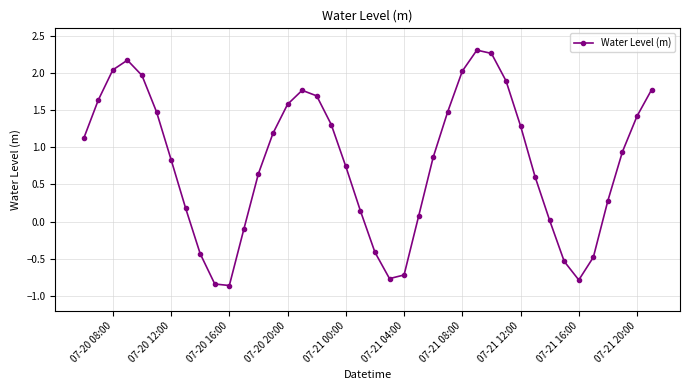

What is the average value?

0.8